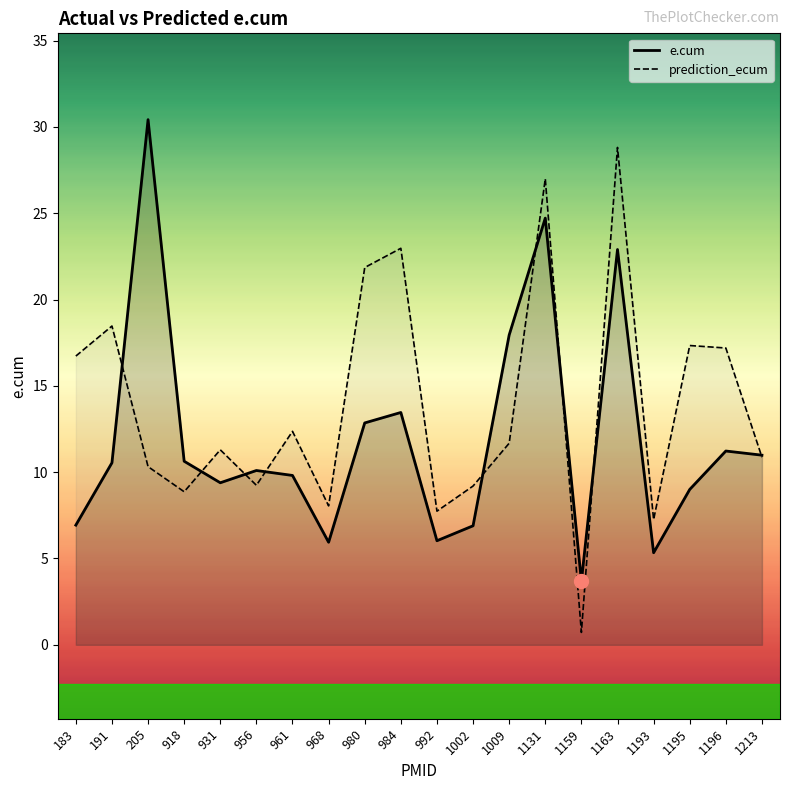

Reading left to right, extract all data points from this chart.

e.cum: 183=6.9	191=10.5	205=30.4	918=10.6	931=9.4	956=10.1	961=9.8	968=5.9	980=12.9	984=13.5	992=6.0	1002=6.9	1009=17.9	1131=24.7	1159=3.7	1163=22.9	1193=5.3	1195=9.0	1196=11.2	1213=11.0
prediction_ecum: 183=16.7	191=18.5	205=10.3	918=8.9	931=11.3	956=9.2	961=12.4	968=8.0	980=21.9	984=23.0	992=7.7	1002=9.2	1009=11.7	1131=27.0	1159=0.7	1163=28.8	1193=7.3	1195=17.3	1196=17.2	1213=10.9